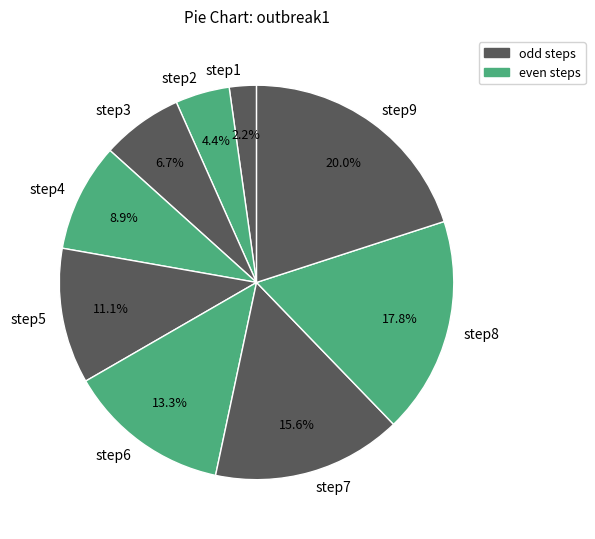

The step6 slice represents 1% of the pie. True or false?

False